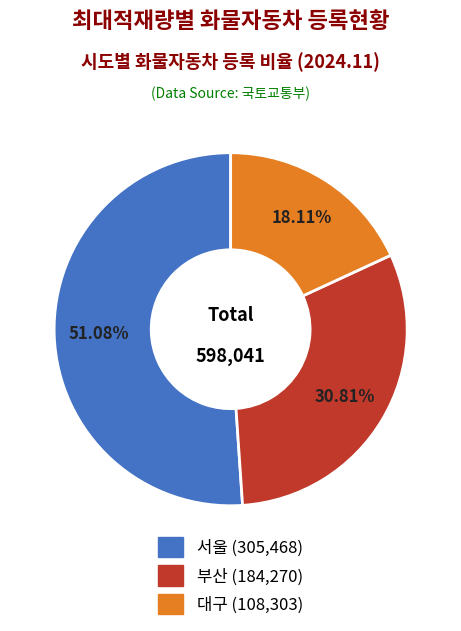

To the nearest percent, what is the average slice percentage?

33%